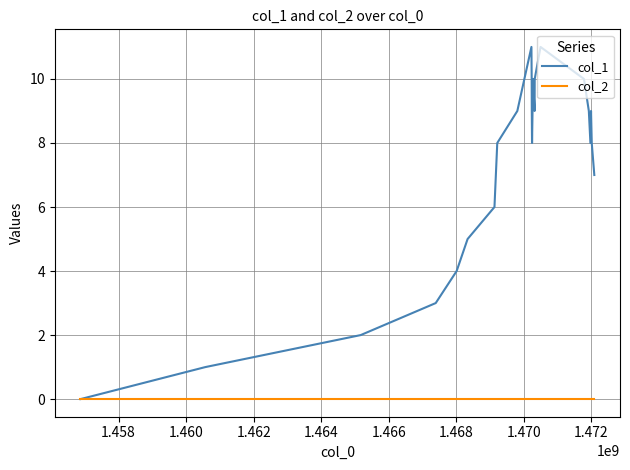

Which series has the largest total across all categories?

col_1